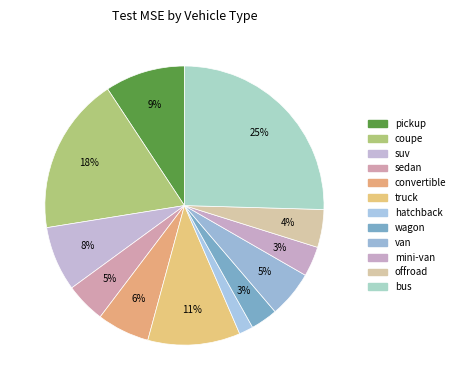

To the nearest percent, what percentage of the pie is hatchback?

2%